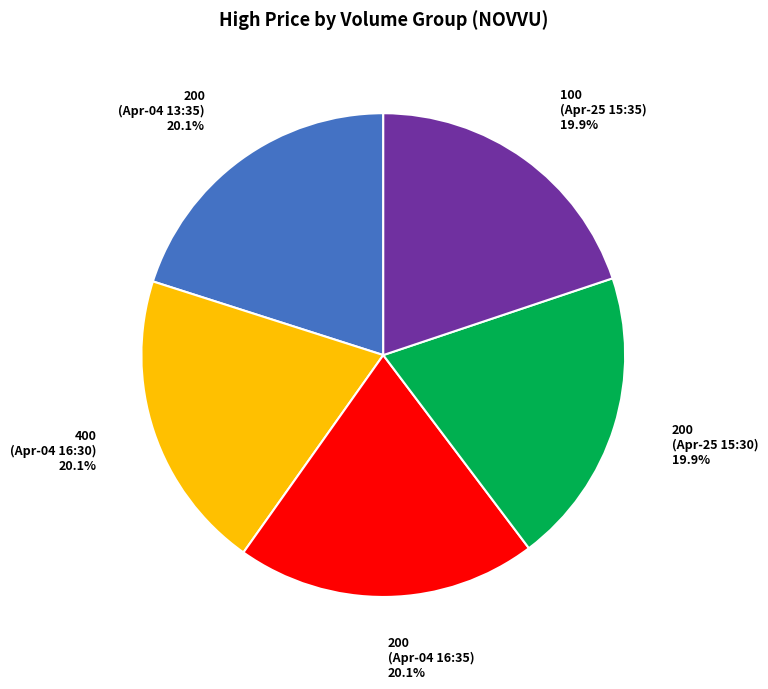

Is there any slice that represents more than half of the pie?

No